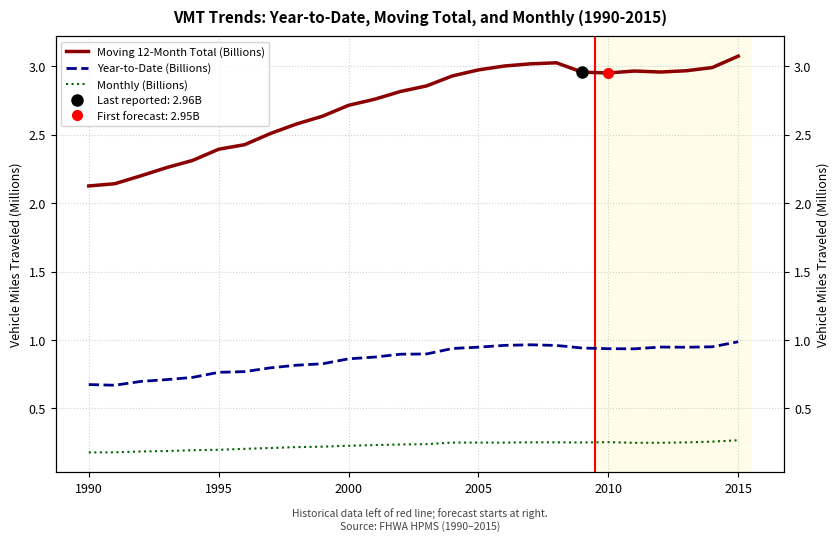

Count the number of categories in the chart.

26